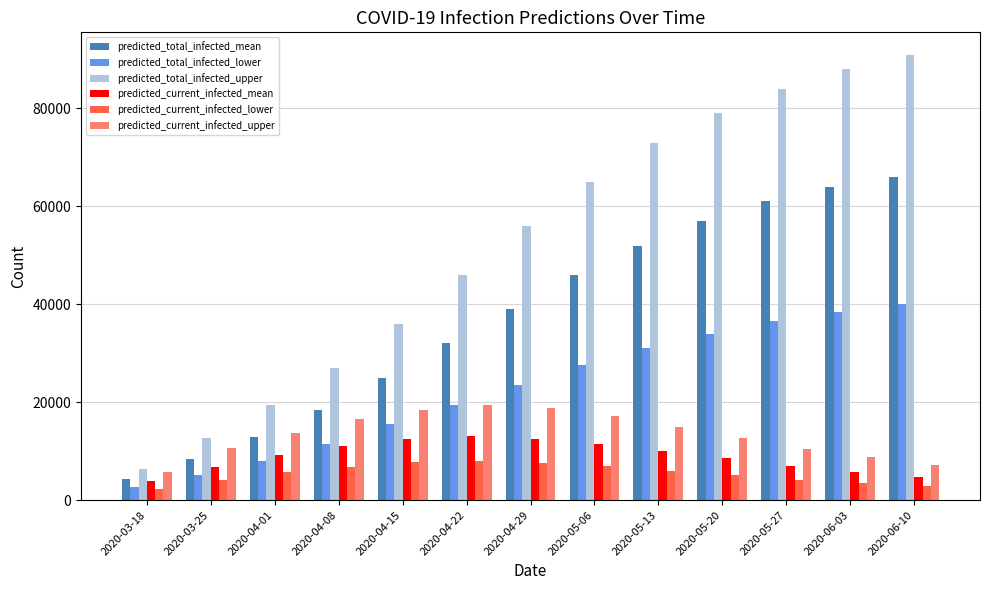

Which series has the largest total across all categories?

predicted_total_infected_upper